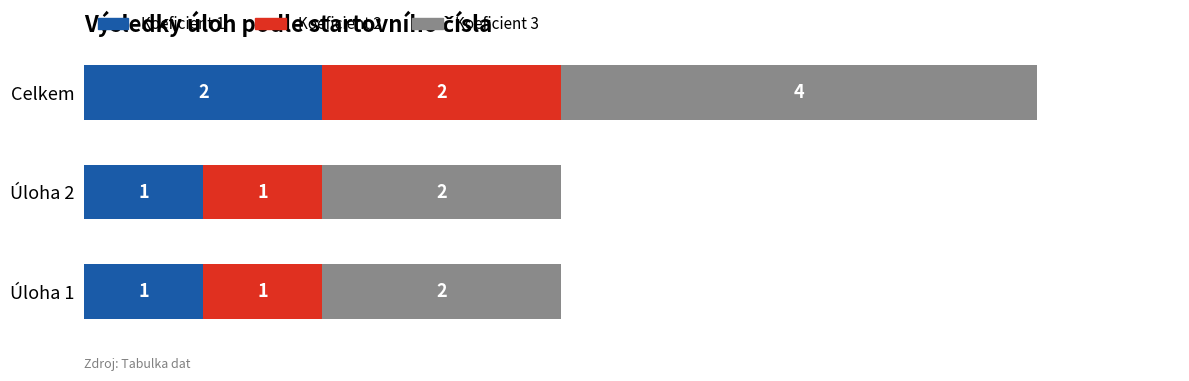

At which category is the sum across all series the highest?

Celkem